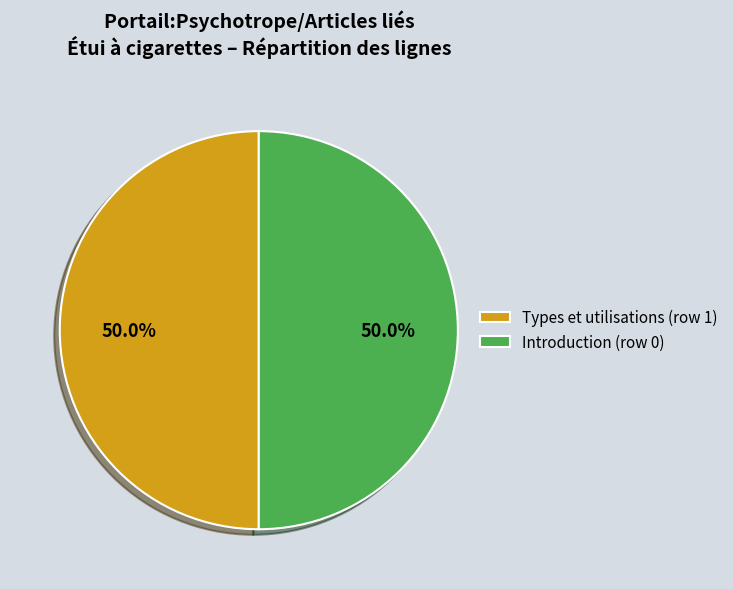

How many segments does this pie chart have?

2